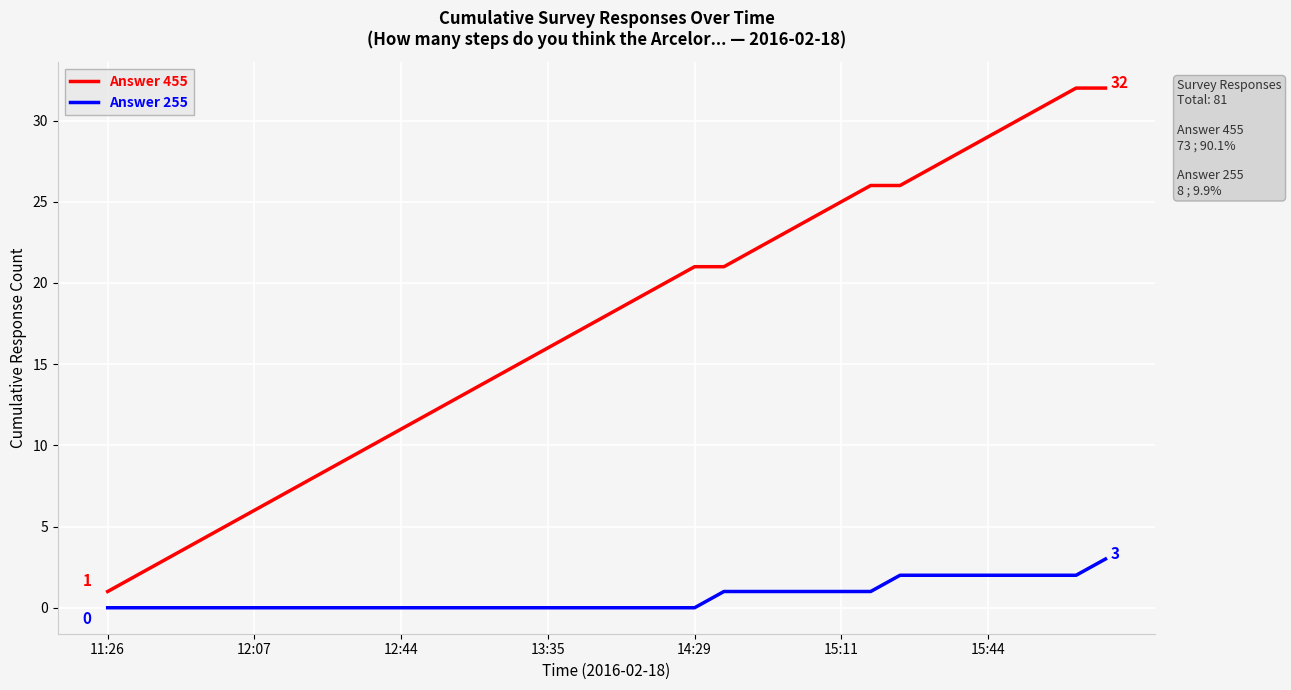

What is the difference between the maximum and minimum values in the Answer 255 series?

3